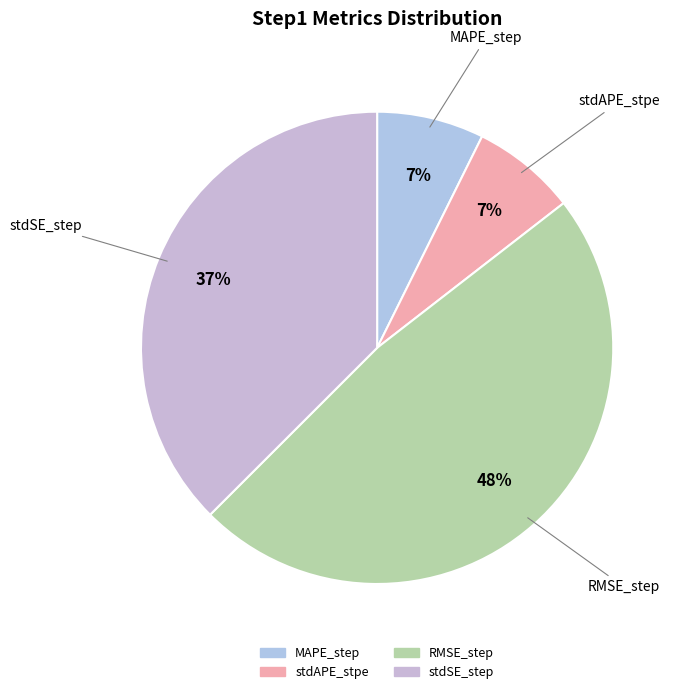

What percentage is the stdSE_step slice, to the nearest percent?

37%